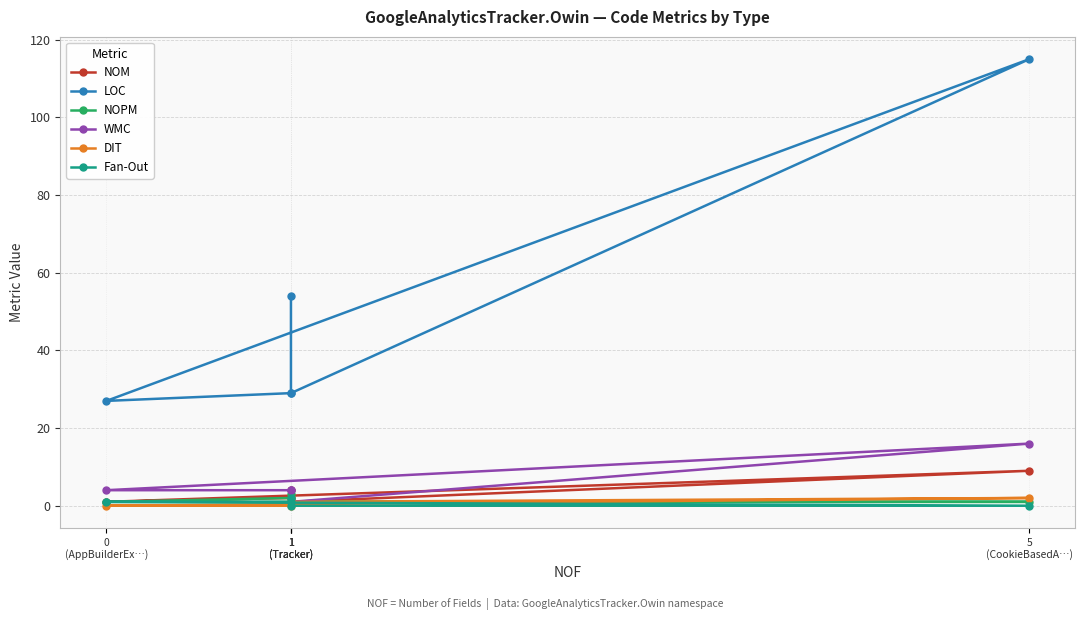

Does the chart have visible grid lines?

Yes